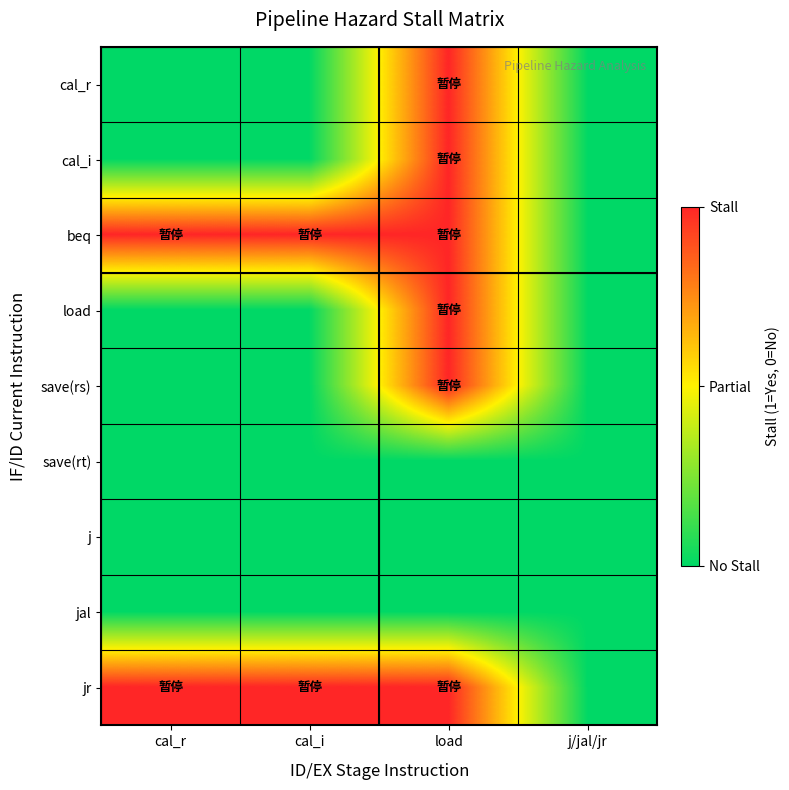

Reading left to right, transcribe all the data shown in this chart.

cal_r: cal_r=0	cal_i=0	load=1	j/jal/jr=0
cal_i: cal_r=0	cal_i=0	load=1	j/jal/jr=0
beq: cal_r=1	cal_i=1	load=1	j/jal/jr=0
load: cal_r=0	cal_i=0	load=1	j/jal/jr=0
save(rs): cal_r=0	cal_i=0	load=1	j/jal/jr=0
save(rt): cal_r=0	cal_i=0	load=0	j/jal/jr=0
j: cal_r=0	cal_i=0	load=0	j/jal/jr=0
jal: cal_r=0	cal_i=0	load=0	j/jal/jr=0
jr: cal_r=1	cal_i=1	load=1	j/jal/jr=0